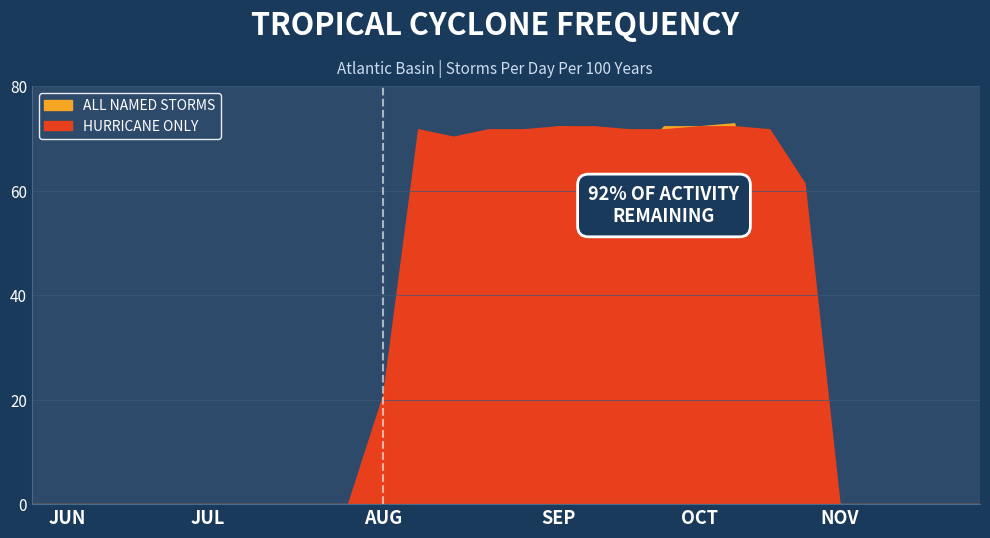

Which series ends up on top after the final intersection of Hurricane Only and All Named Storms?

Hurricane Only